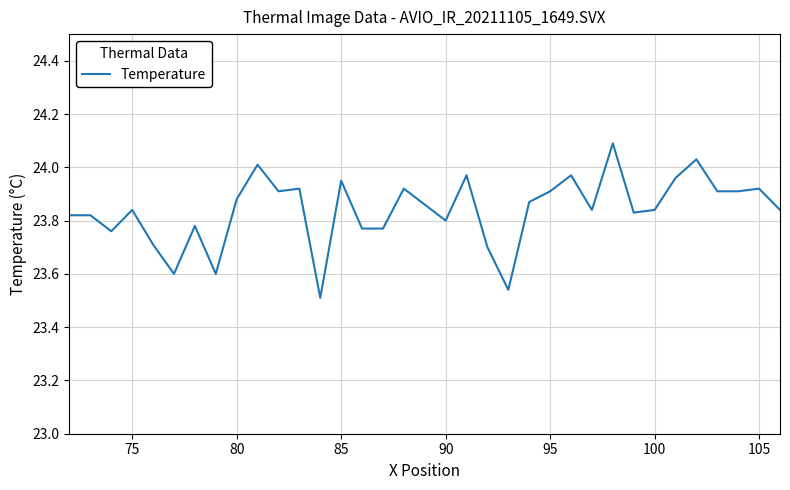

What is the greatest value displayed?

24.1